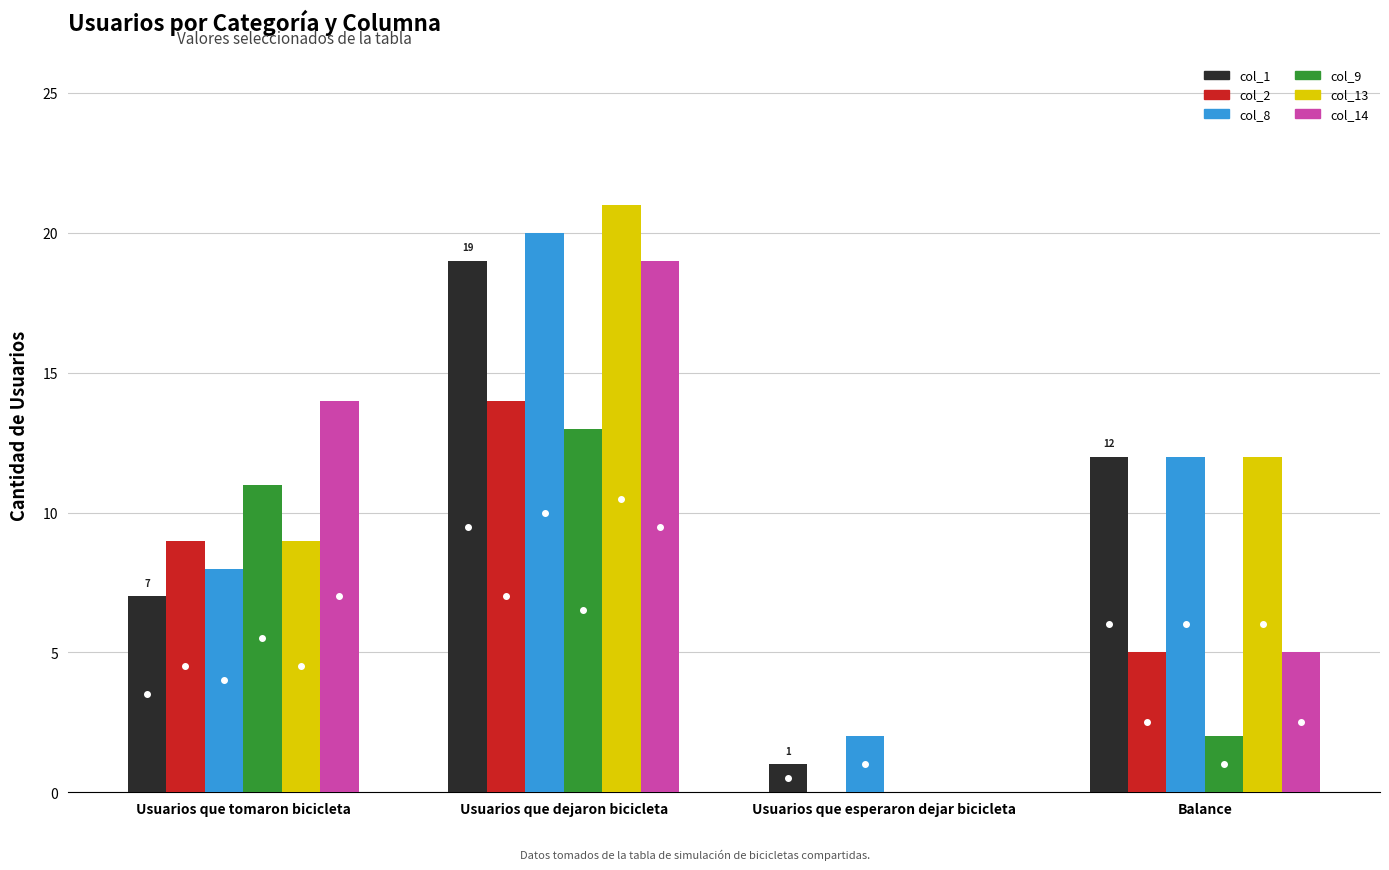

The col_9 series shows 11 at Usuarios que tomaron bicicleta. True or false?

True